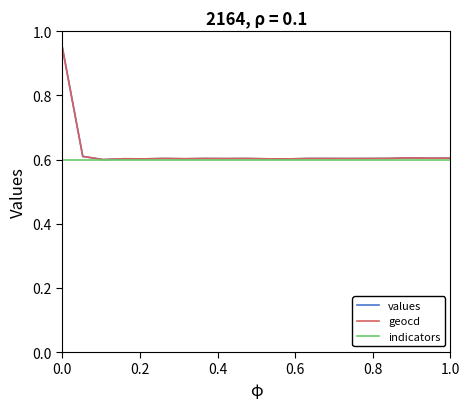

Which series has the widest spread of values?

values